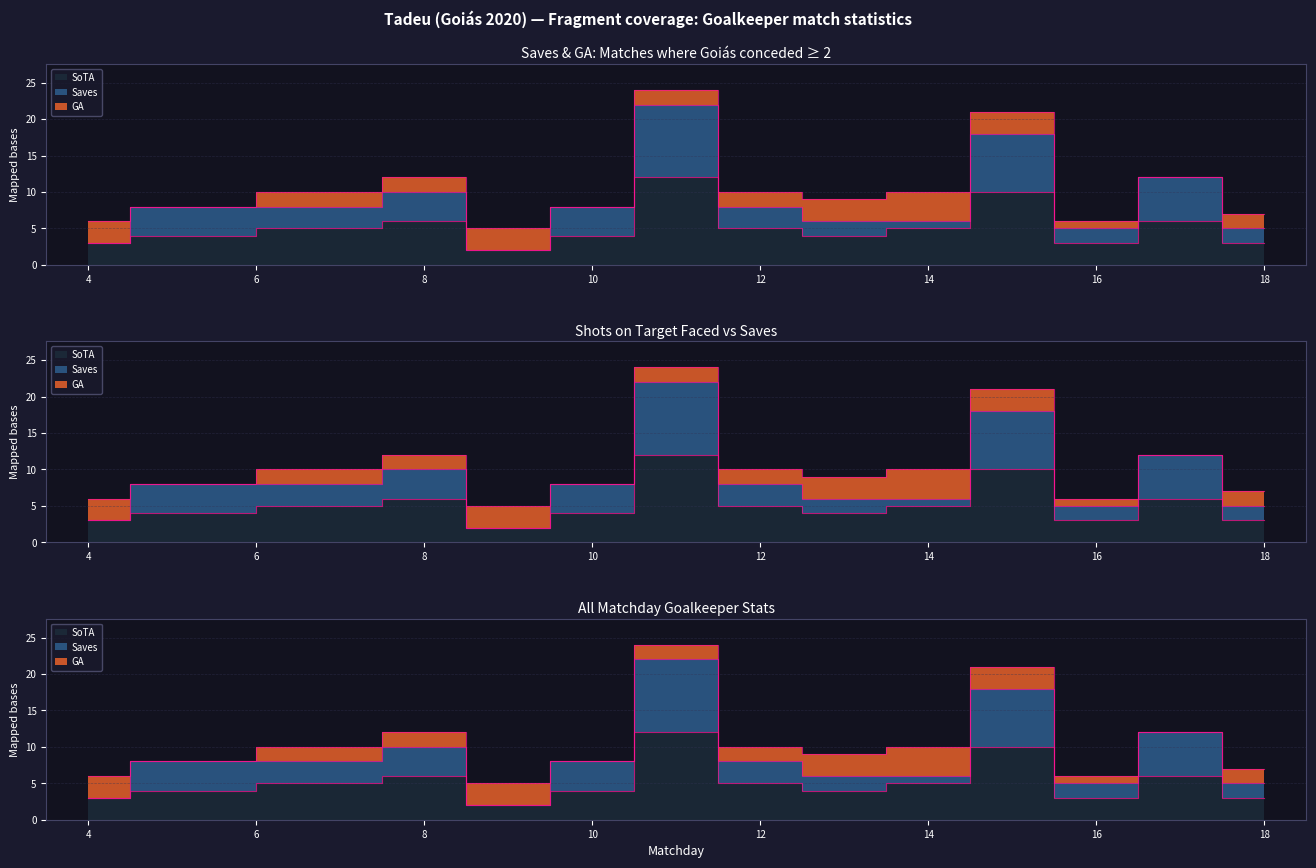

What is the sum of all Saves values?

49